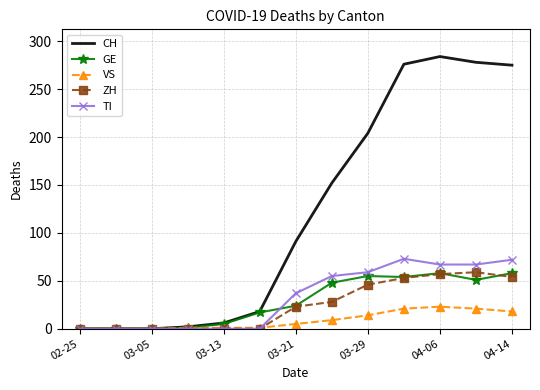

How many series are shown in this chart?

5